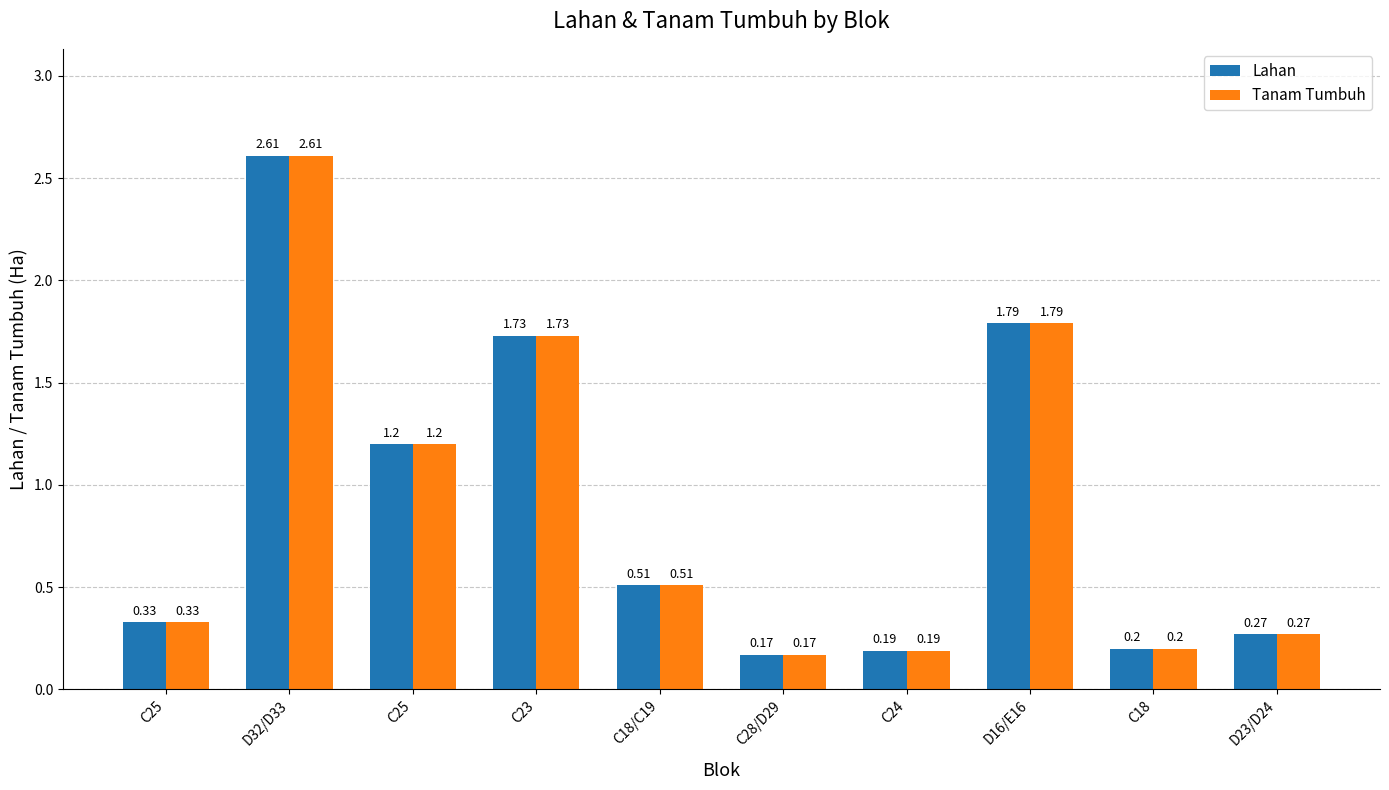

How many series are shown in this chart?

2